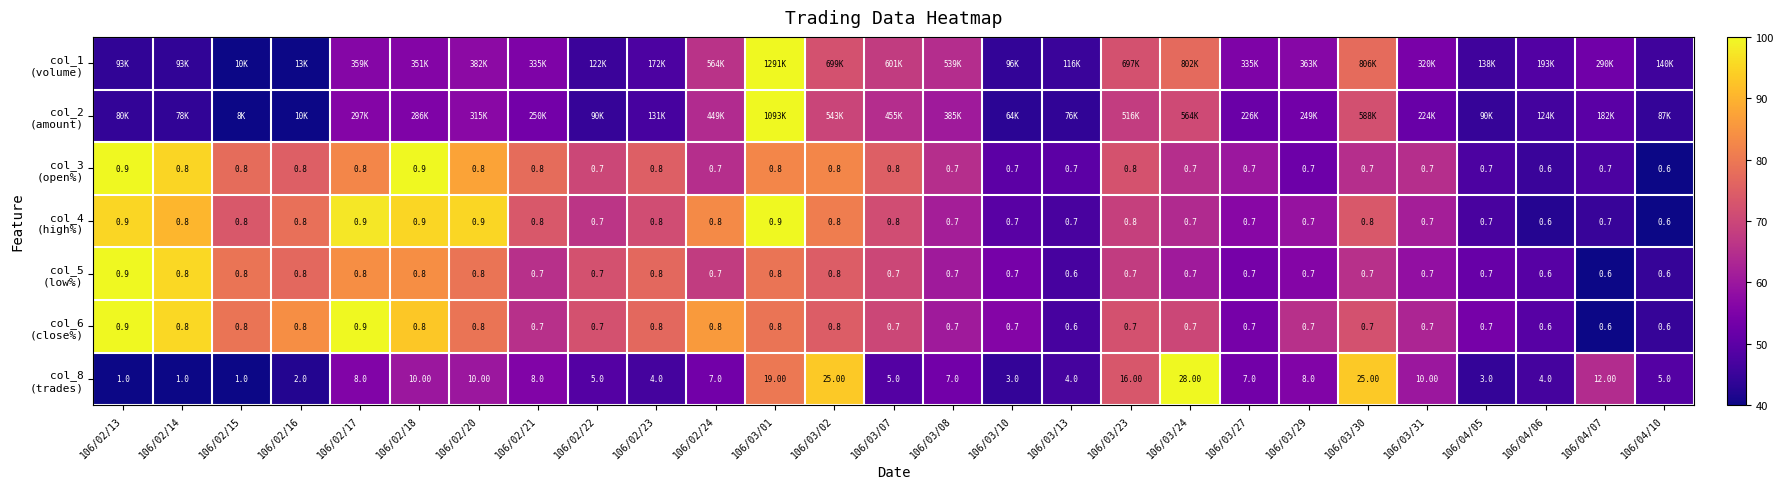

At which label does col_2 (amount) first exceed 52?

106/02/17